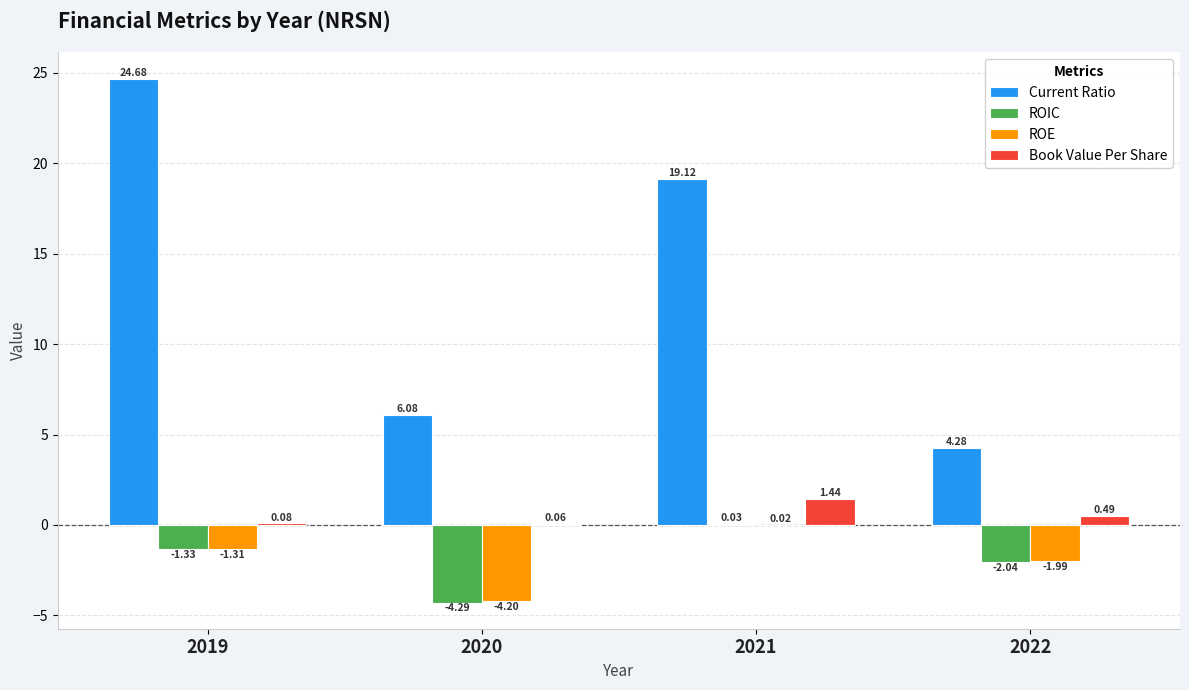

Does the chart contain stacked bars?

No